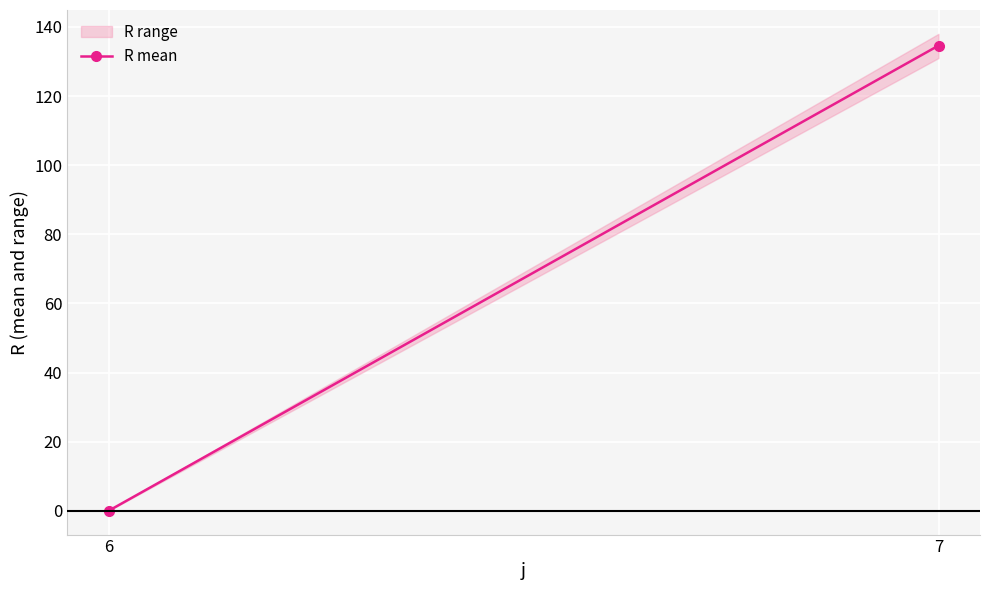

What is the difference between the maximum and minimum values?

134.6